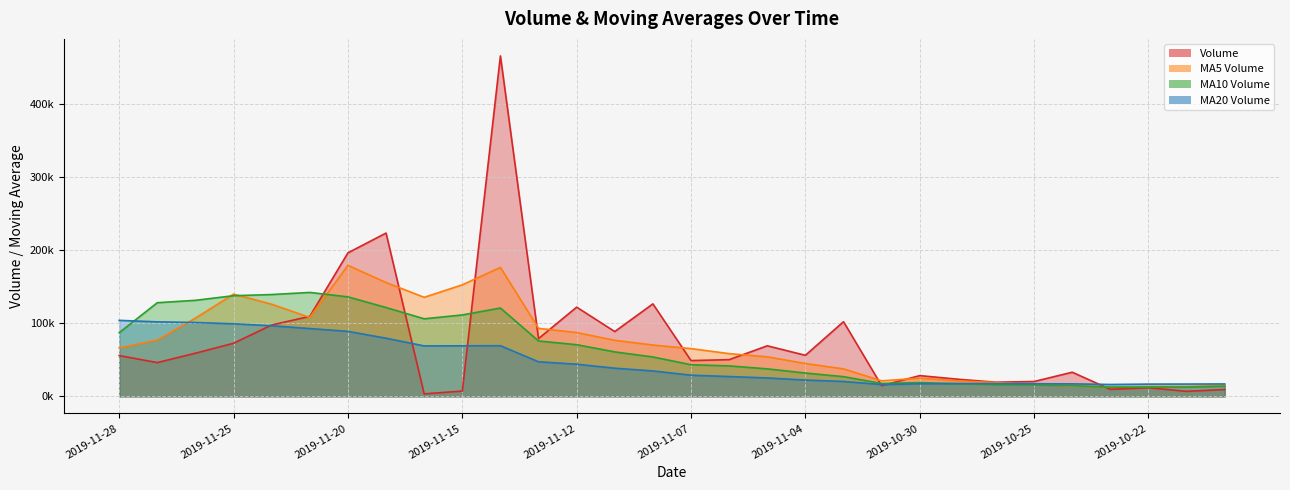

The value of v_ma20 at 2019-11-28 is 104195.0. True or false?

True